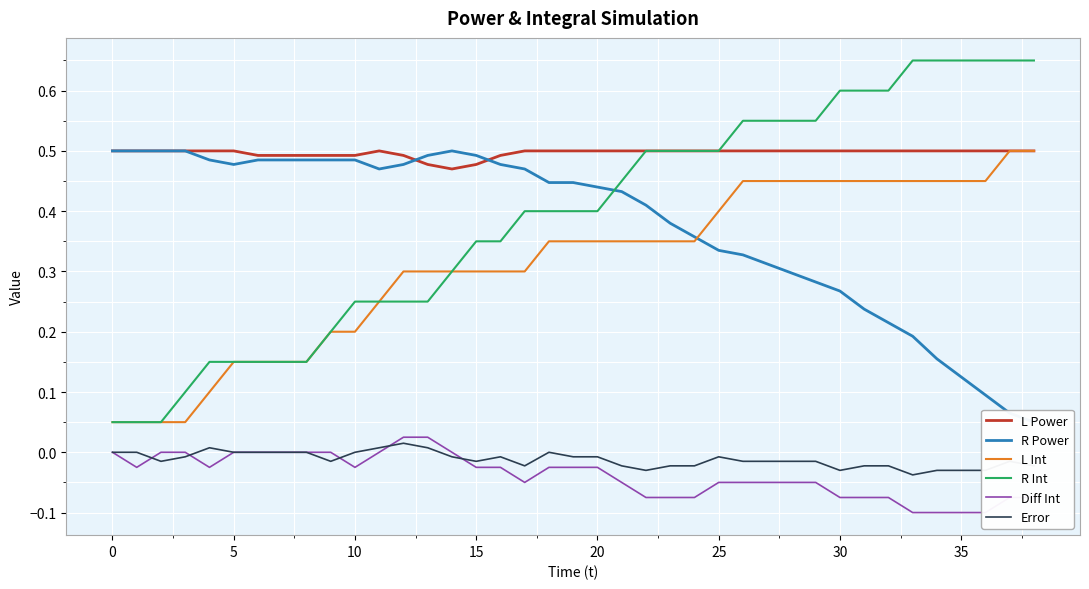

What is the average value of the L Int series?

0.3